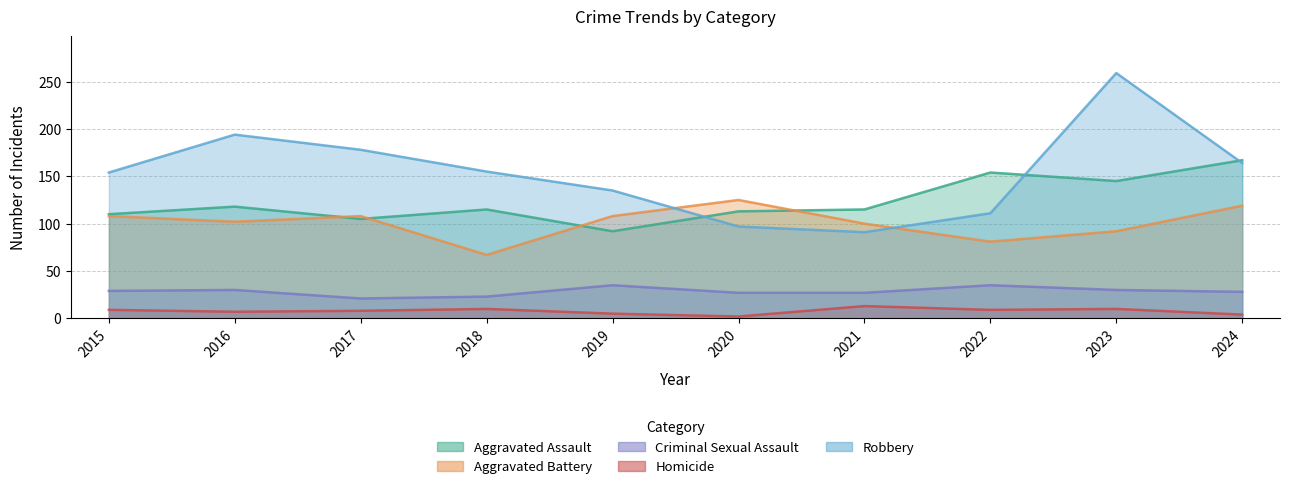

List the series in order of their peak value, highest first.

Robbery, Aggravated Assault, Aggravated Battery, Criminal Sexual Assault, Homicide